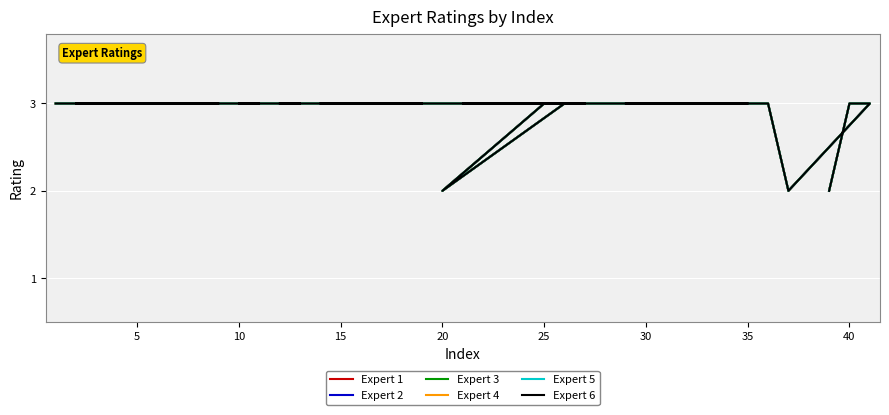

What is the value of the Expert 2 point at the 2nd from the left?

3